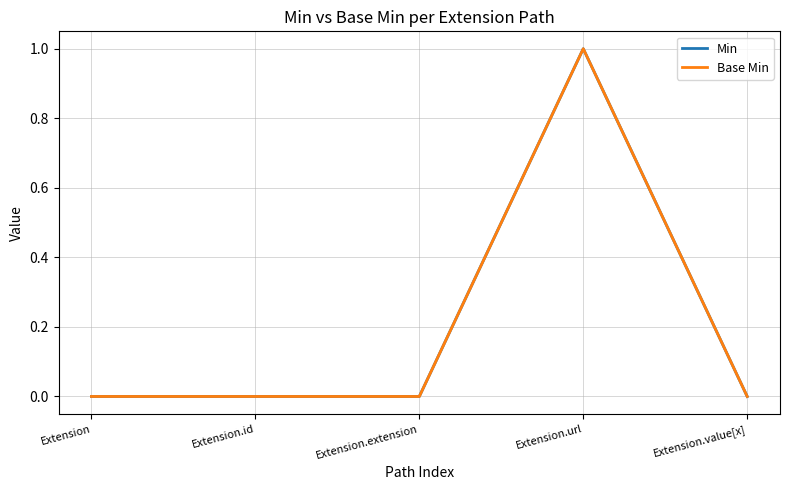

Is this an area chart (filled region under the line)?

No